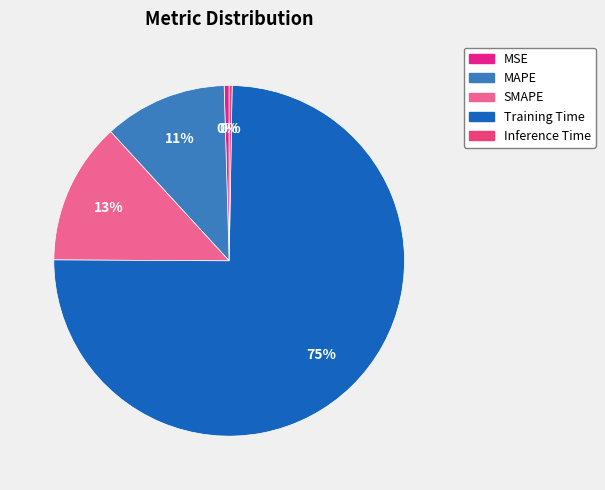

True or false: MAPE accounts for 11% of the total.

True